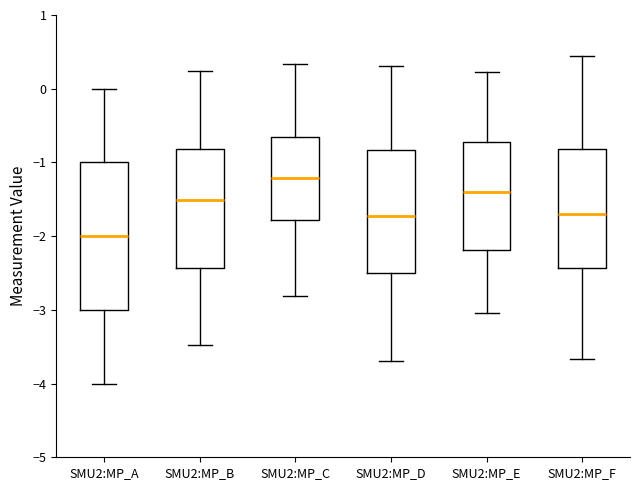

Where does the median line of the box for SMU2:MP_A sit on the y-axis? The values are not printed on the chart, so give them approximately, as read against the axis.

-2.0